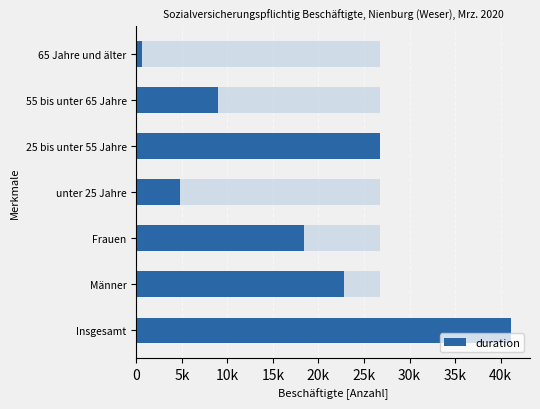

What is the value of the 7th bar from the left?

585